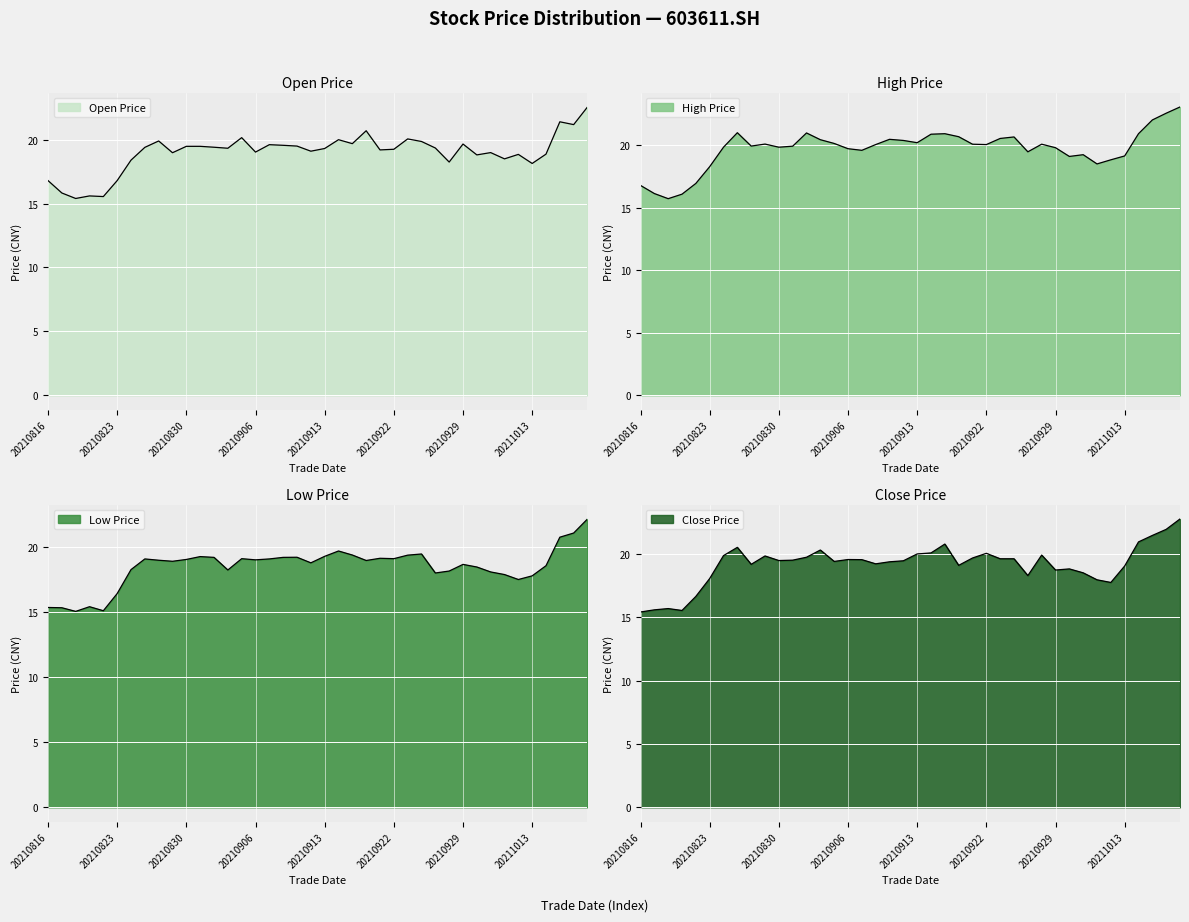

What is the value of the close point at the 4th from the left?

15.5